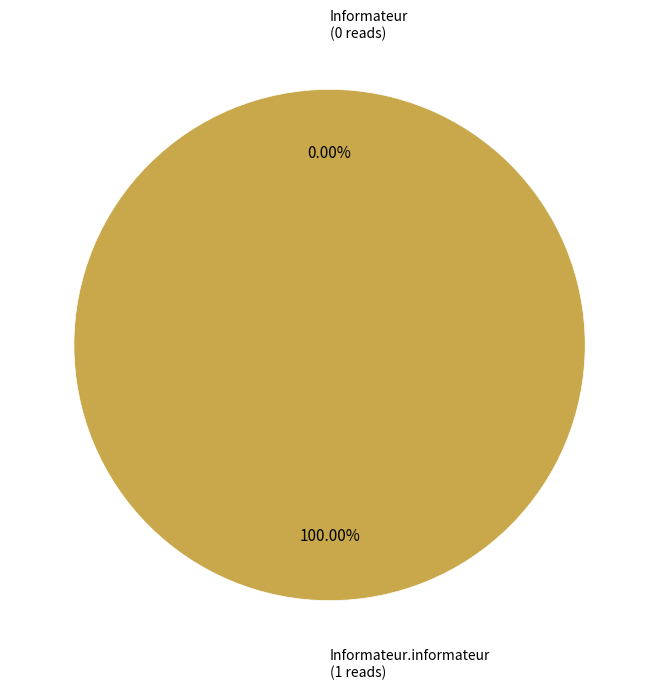

Which category has the biggest portion of the pie?

Informateur.informateur